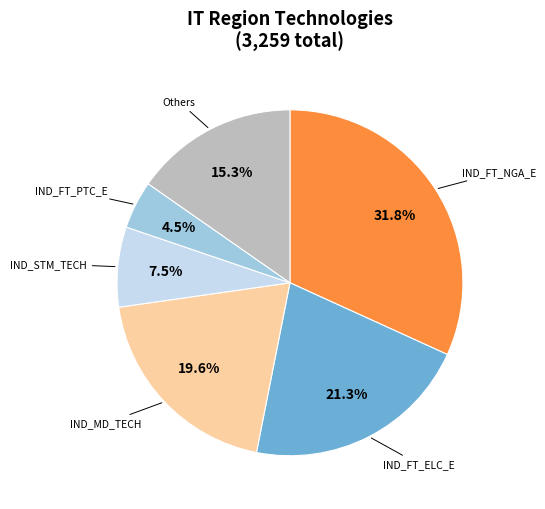

Rank the categories by value from lowest to highest.

IND_FT_PTC_E, IND_STM_TECH, Others, IND_MD_TECH, IND_FT_ELC_E, IND_FT_NGA_E